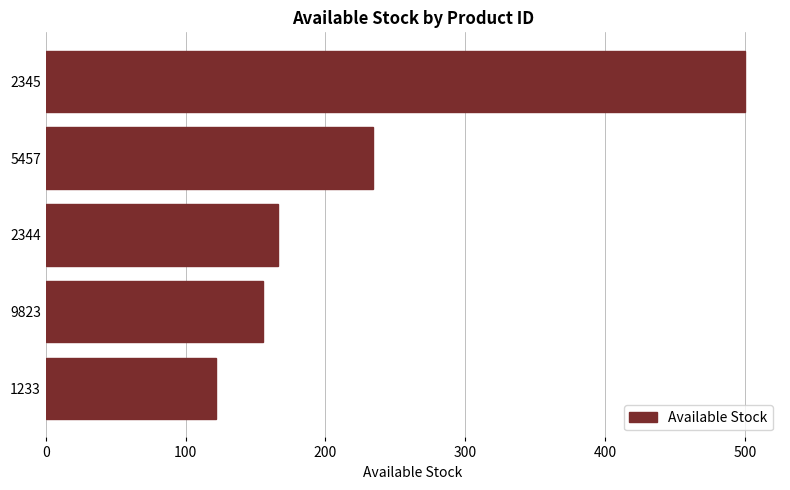

What is the change in value from 9823 to 5457?

+79